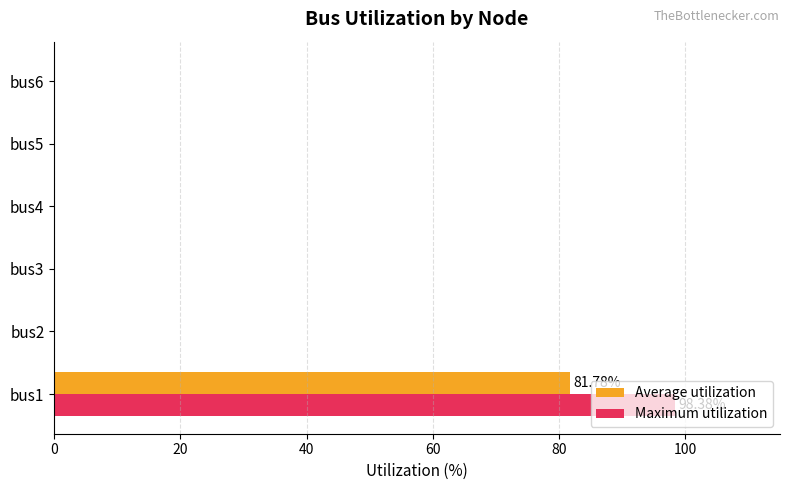

At which category is the sum across all series the highest?

bus1